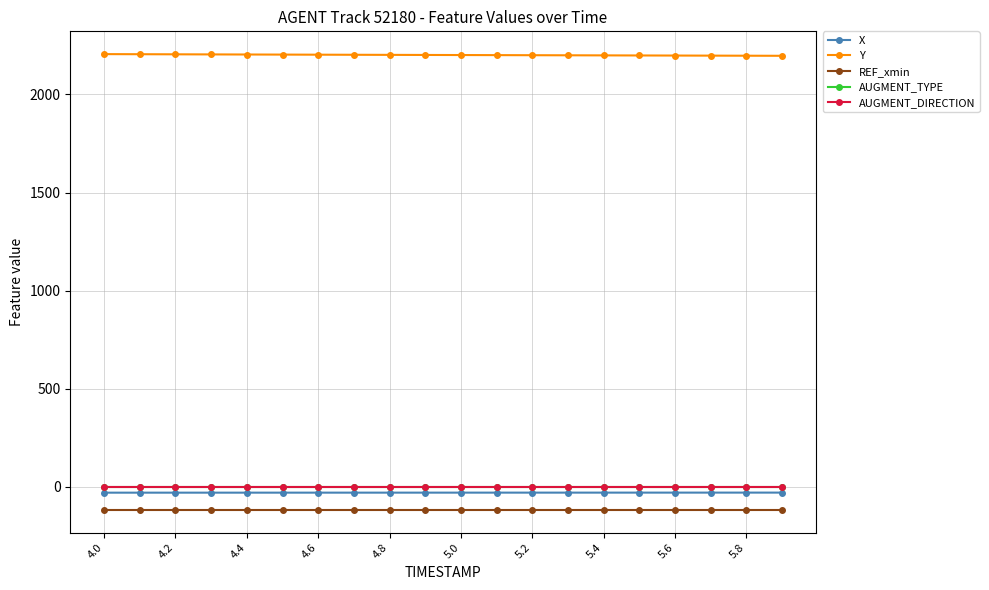

What is the smallest value displayed?

-117.7